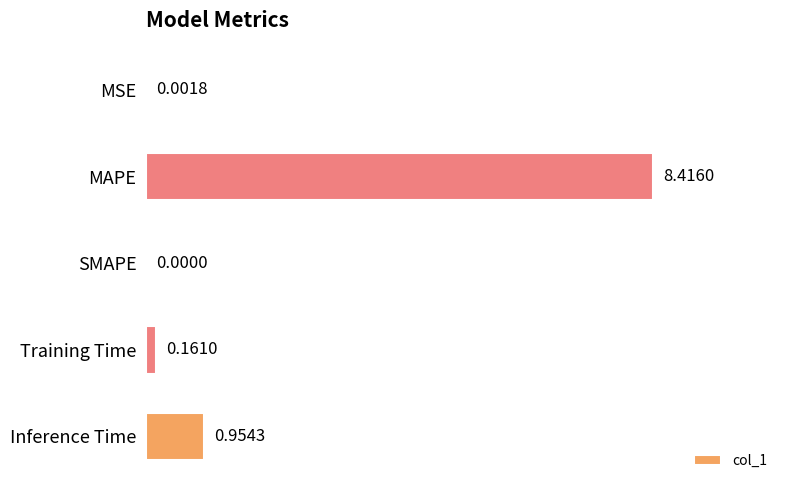

Where is the data nearest to the value 4?

Inference Time